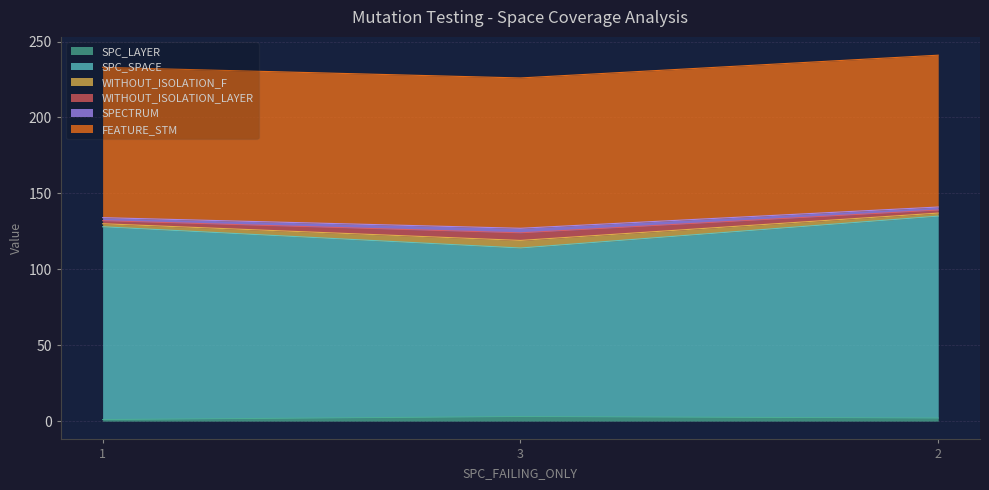

List the labels in order of SPC_LAYER value, smallest first.

1, 2, 3